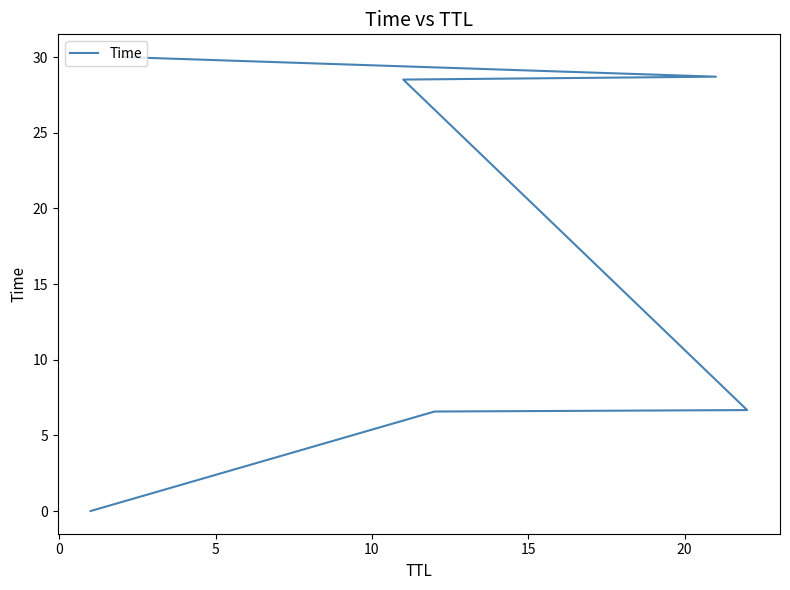

Reading left to right, list all the values displayed in this chart.

0.0	6.6	6.7	28.5	28.7	30.0